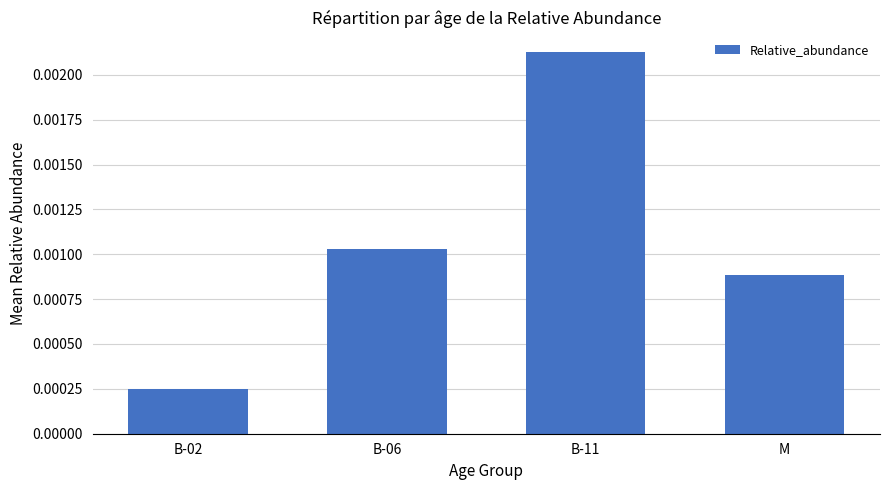

Does the chart contain any negative values?

No